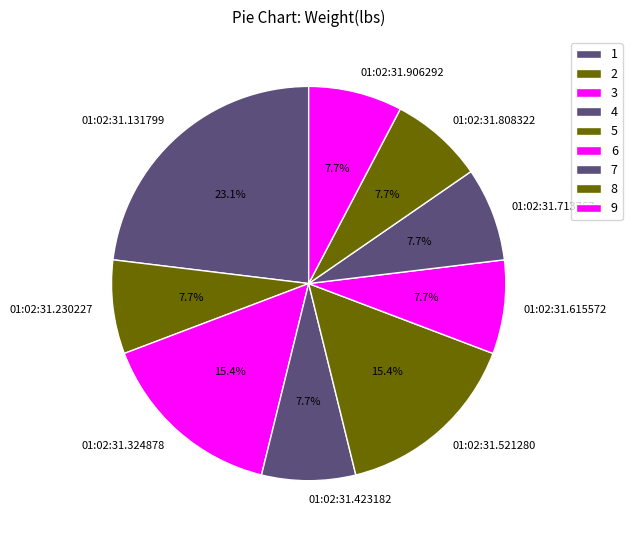

Does 01:02:31.521280 account for over 50% of the chart?

No